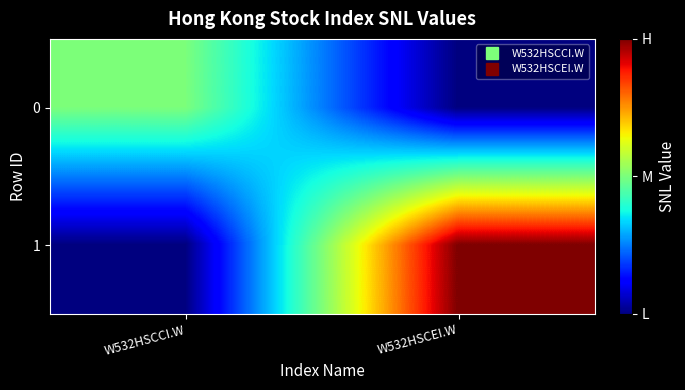

Between W532HSCEI.W and W532HSCCI.W, which is larger?

W532HSCCI.W